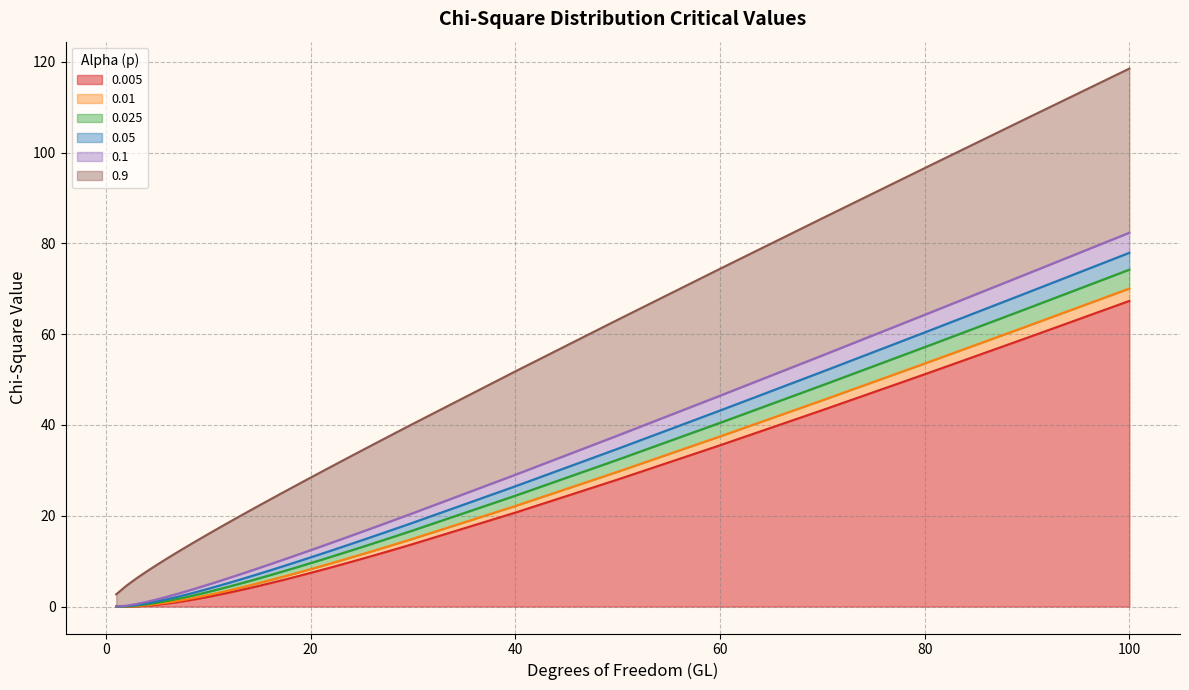

What is the maximum value for 0.005?

67.3